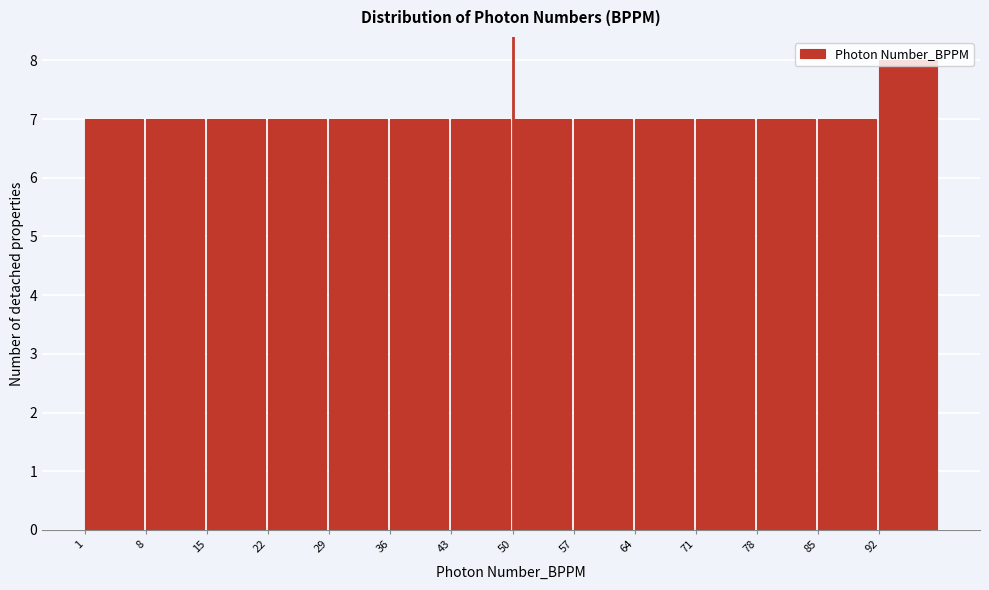

Reading left to right, transcribe this chart: for each bar, give the range it covers on the x-axis and its height. The values are not printed on the chart, so give them approximately, as read against the axis.

1 to 8: 7
8 to 15: 7
15 to 22: 7
22 to 29: 7
29 to 36: 7
36 to 43: 7
43 to 50: 7
50 to 57: 7
57 to 64: 7
64 to 71: 7
71 to 78: 7
78 to 85: 7
85 to 92: 7
92 to 99: 8